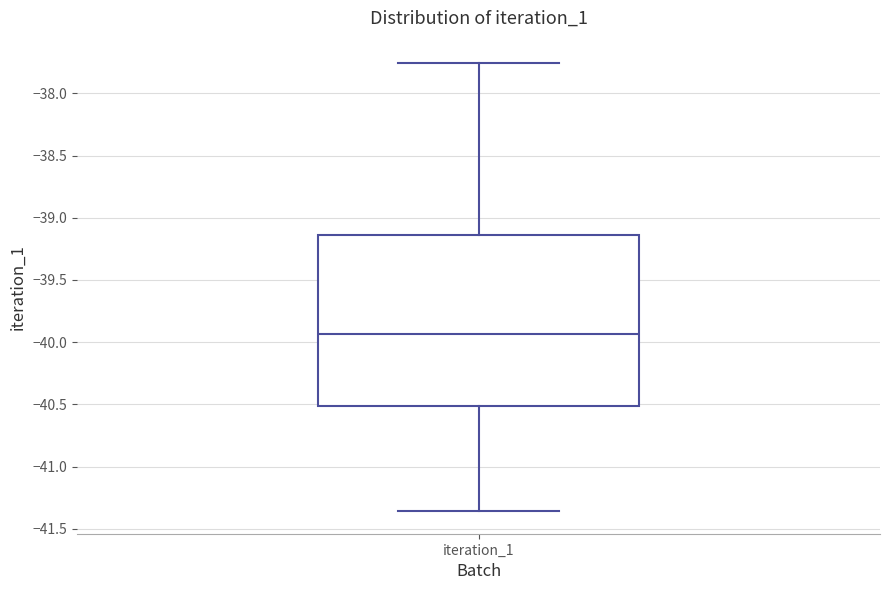

Where is the upper edge of the box for iteration_1 on the y-axis? The values are not printed on the chart, so give them approximately, as read against the axis.

-39.15